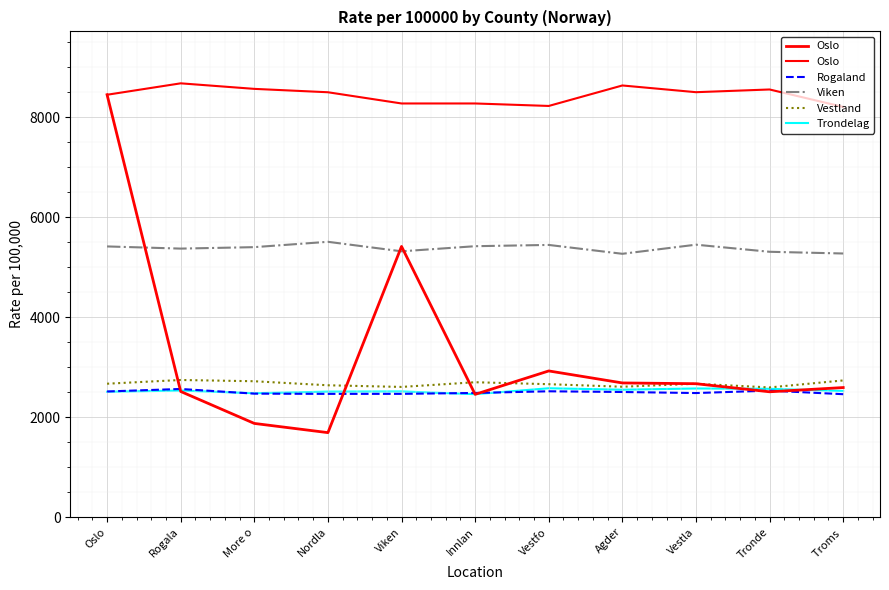

What is the spread (max minus min) of values at Nordla?

6032.5